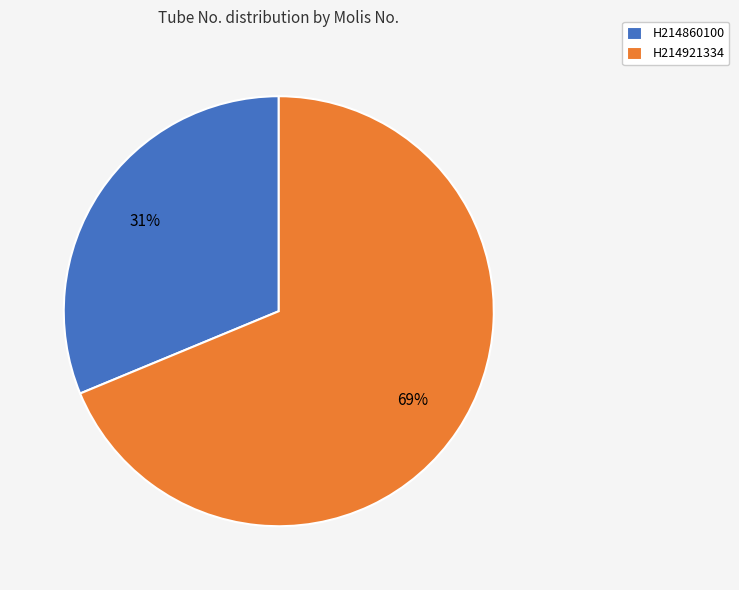

To the nearest percent, what portion does H214860100 represent?

31%